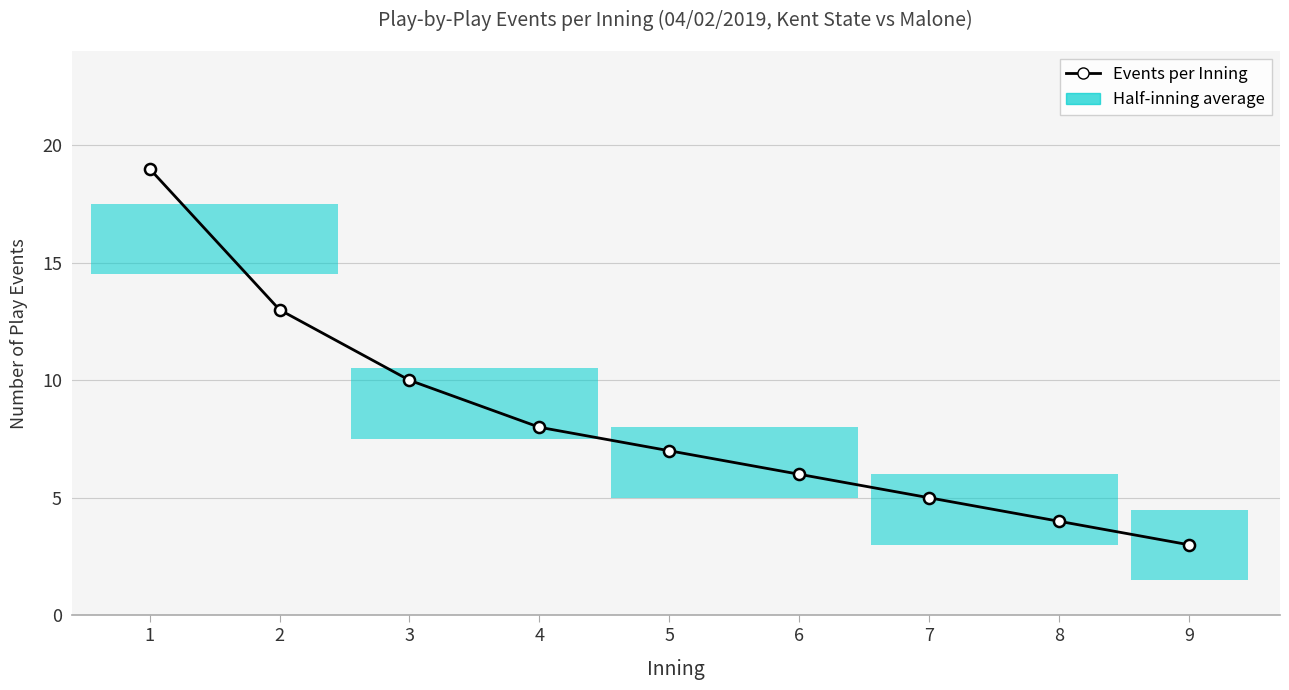

What is the difference between the maximum and minimum values?

16